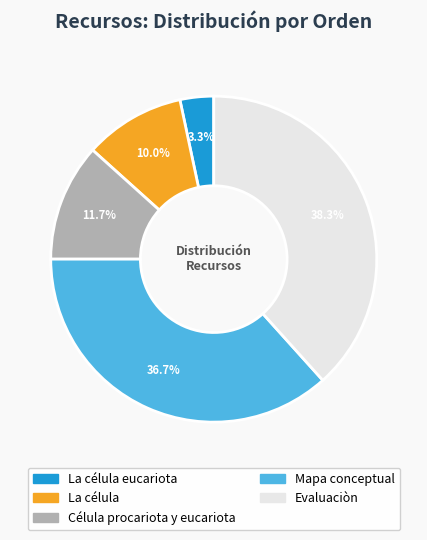

Does any single category account for the majority?

No